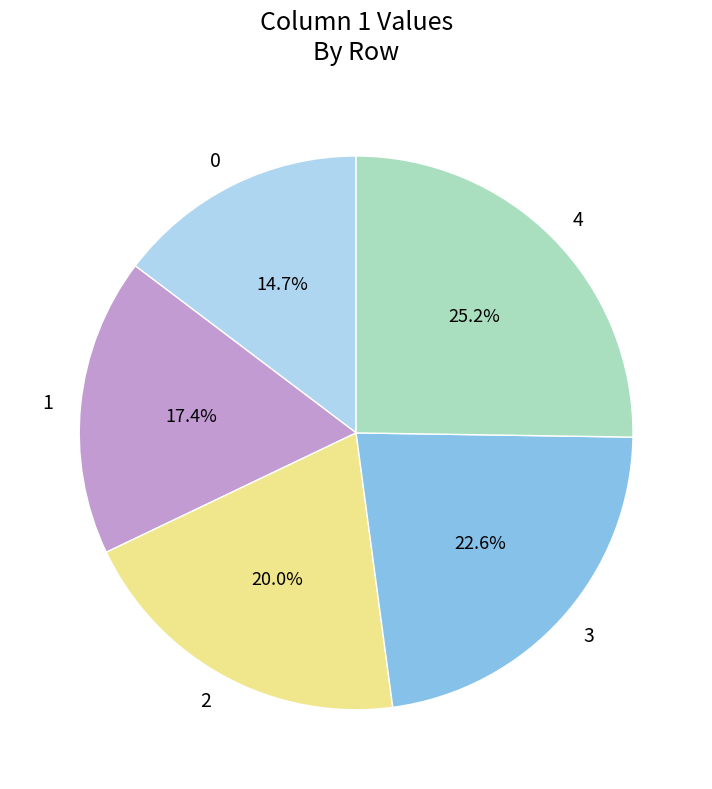

What percentage is the 4 slice, to the nearest percent?

25%